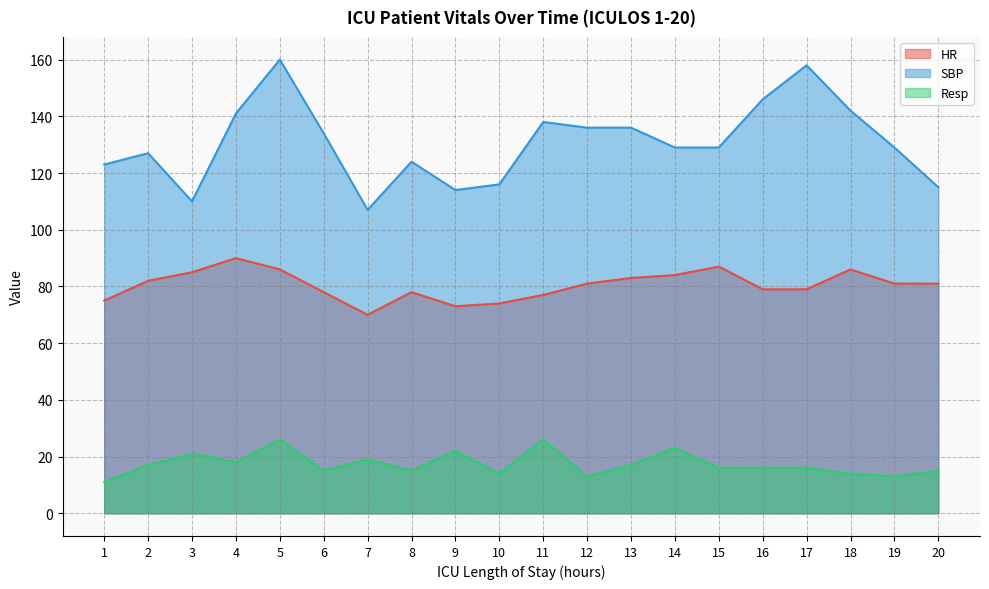

At which label does SBP first exceed 129?

4